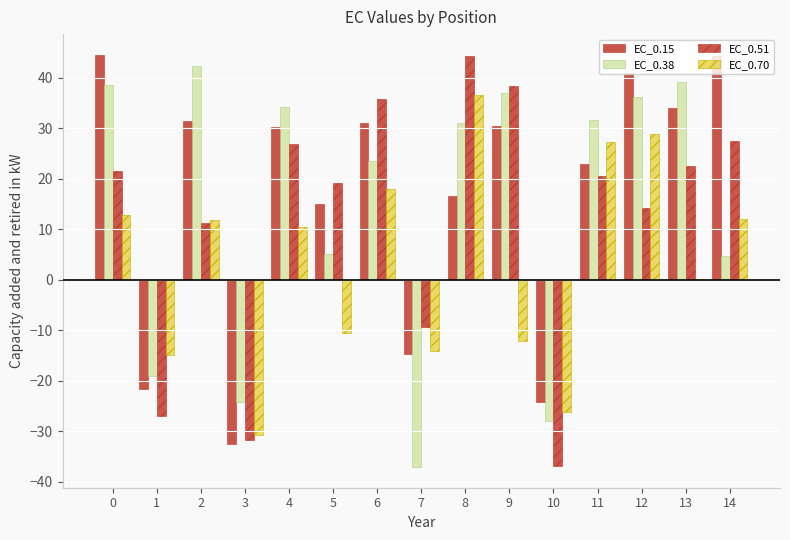

Reading left to right, what are all the values shown in this chart?

EC_0.15: 0=44.6	1=-21.6	2=31.5	3=-32.5	4=30.3	5=15.1	6=31.0	7=-14.8	8=16.6	9=30.4	10=-24.2	11=23.0	12=41.0	13=34.1	14=44.4
EC_0.38: 0=38.7	1=-19.0	2=42.3	3=-24.2	4=34.2	5=5.1	6=23.5	7=-37.1	8=31.0	9=37.0	10=-28.0	11=31.6	12=36.2	13=39.2	14=4.8
EC_0.51: 0=21.6	1=-27.0	2=11.3	3=-31.7	4=27.0	5=19.1	6=35.8	7=-9.4	8=44.4	9=38.5	10=-36.9	11=20.6	12=14.3	13=22.6	14=27.5
EC_0.70: 0=12.8	1=-14.9	2=11.8	3=-30.8	4=10.5	5=-10.5	6=17.9	7=-14.0	8=36.6	9=-12.1	10=-26.2	11=27.3	12=28.8	13=0.1	14=12.1